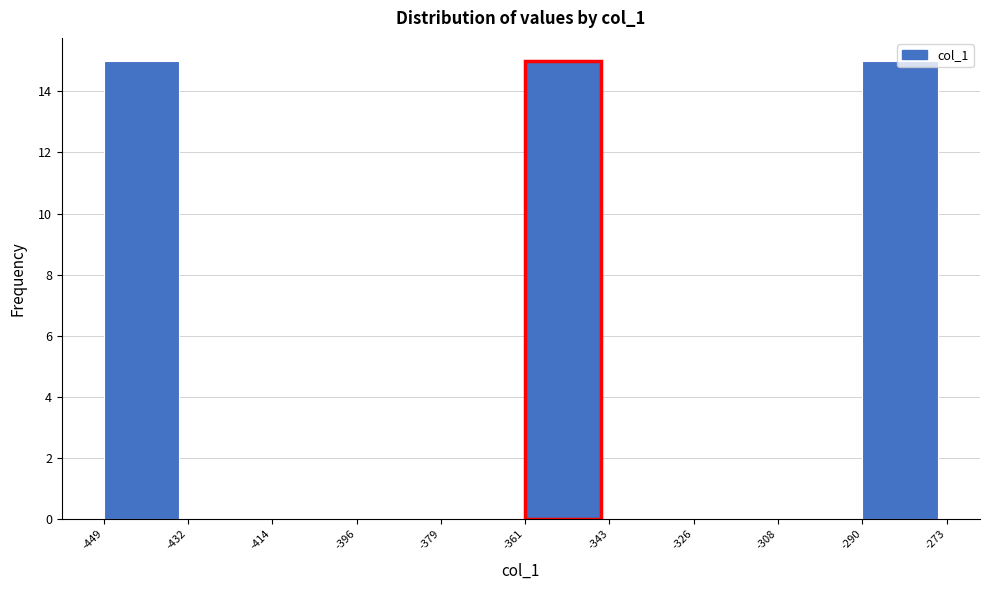

Reading left to right, transcribe this chart: for each bar, give the range it covers on the x-axis and its height. The values are not printed on the chart, so give them approximately, as read against the axis.

-449 to -432: 15
-432 to -414: 0
-414 to -396: 0
-396 to -379: 0
-379 to -361: 0
-361 to -343: 15
-343 to -326: 0
-326 to -308: 0
-308 to -290: 0
-290 to -273: 15